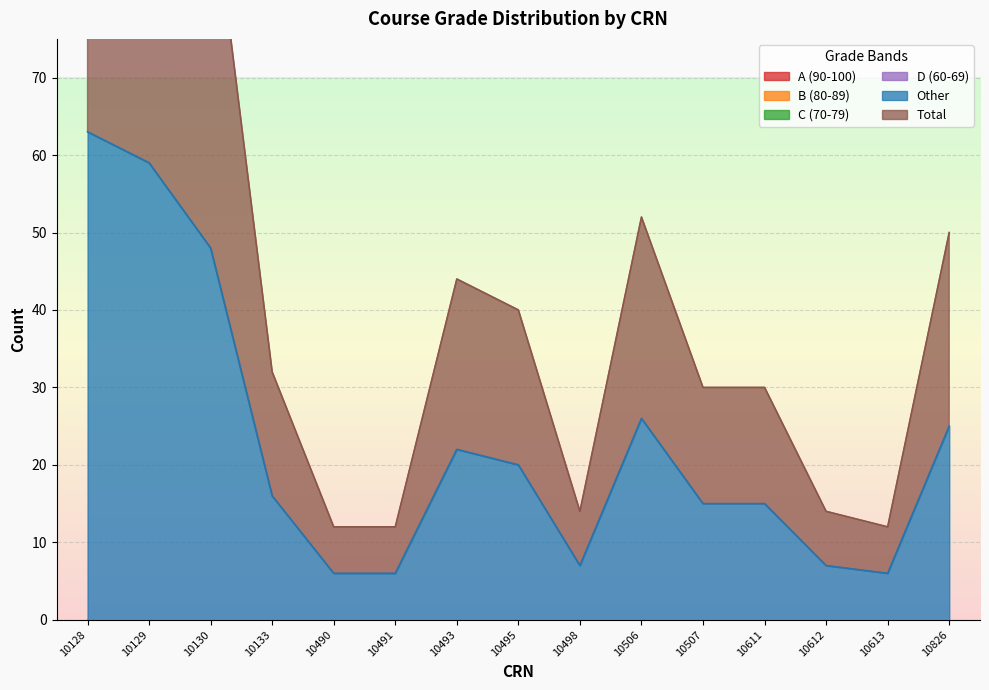

True or false: C (70-79) and A (90-100) intersect in this chart.

False